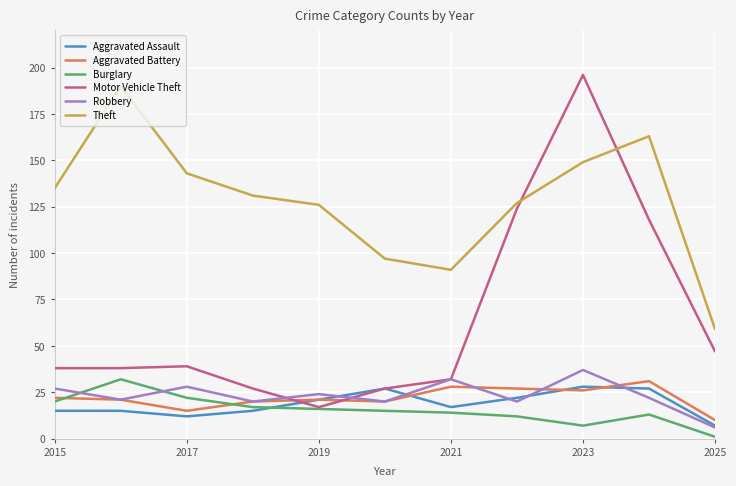

How many distinct data groups are displayed?

6